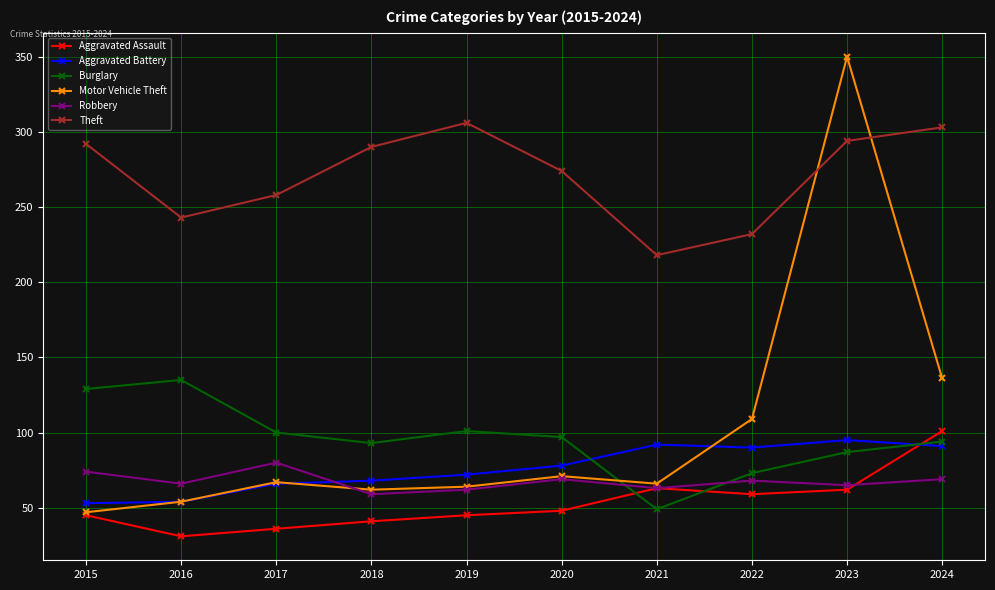

What is the sum of all Theft values?

2710